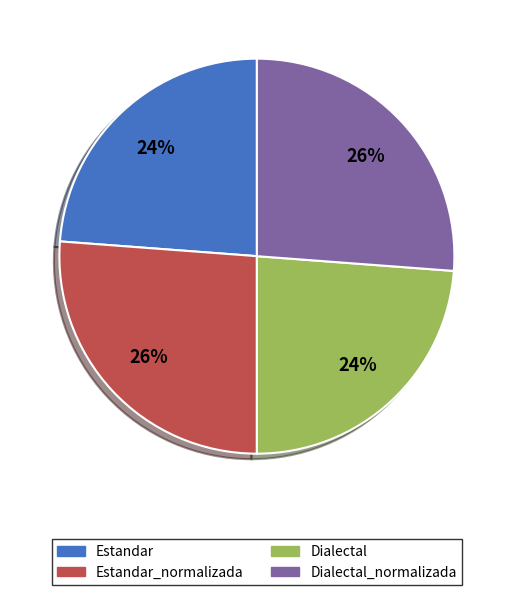

How many slices are in this pie chart?

4